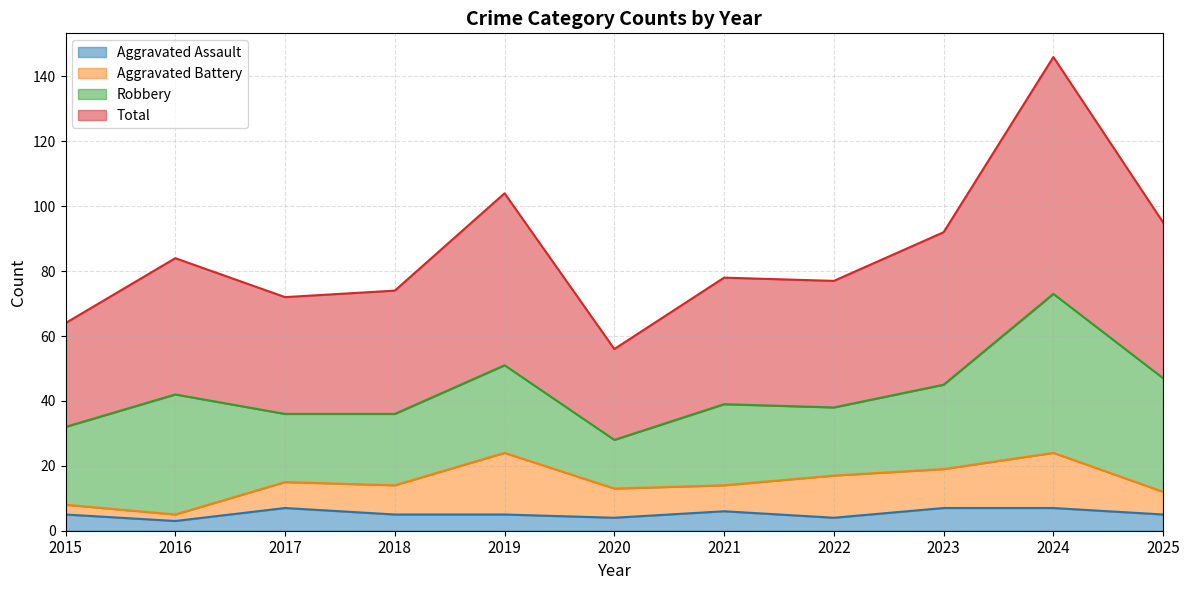

At how many categories does at least one series exceed 145?

1